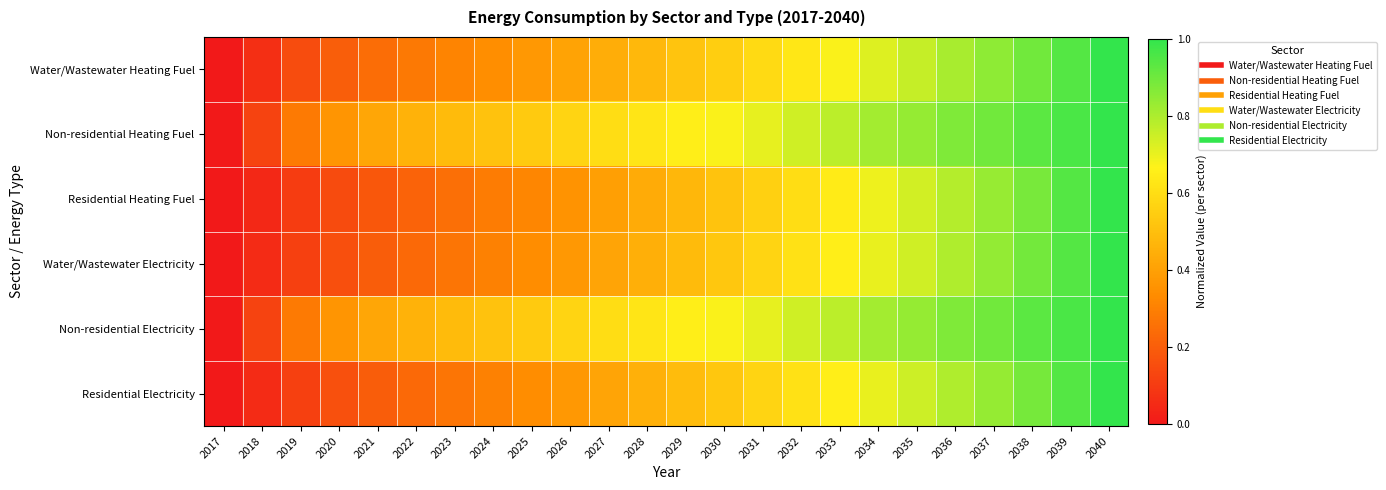

What is the total value across all series at 2034?

4.4